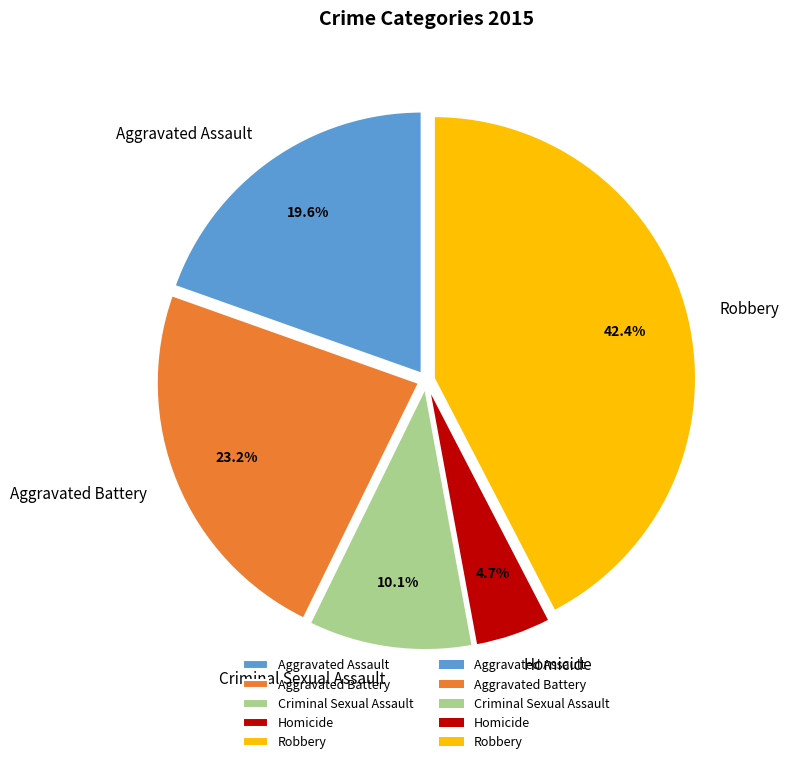

The Criminal Sexual Assault slice represents 17% of the pie. True or false?

False